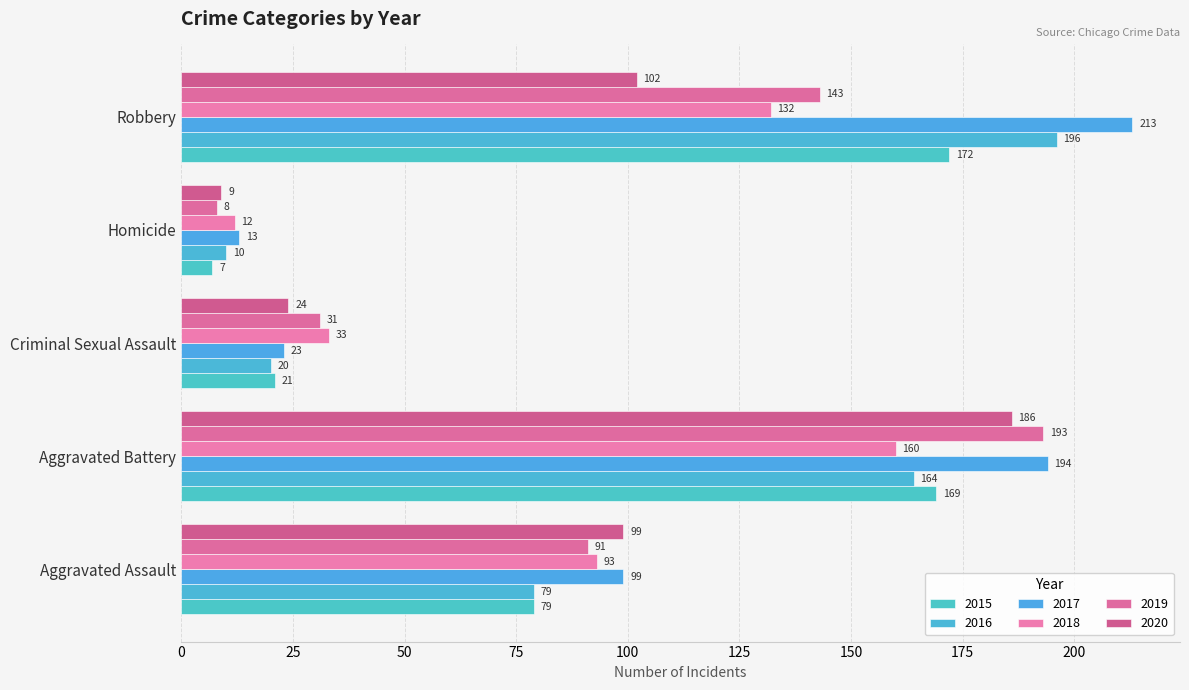

What is the sum of the 2018 values at Homicide and Aggravated Assault?

105